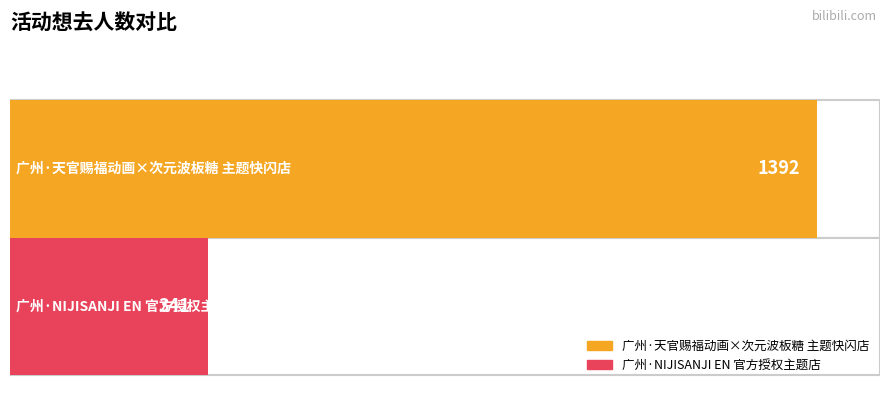

What is the change in value from 广州·天官赐福动画×次元波板糖 主题快闪店 to 广州·NIJISANJI EN 官方授权主题店?

-1051